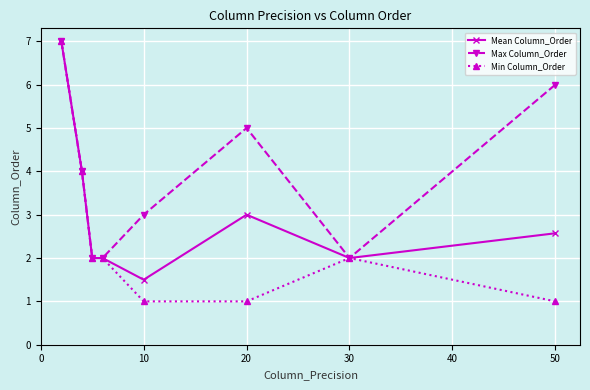

How many lines are shown in the chart?

3